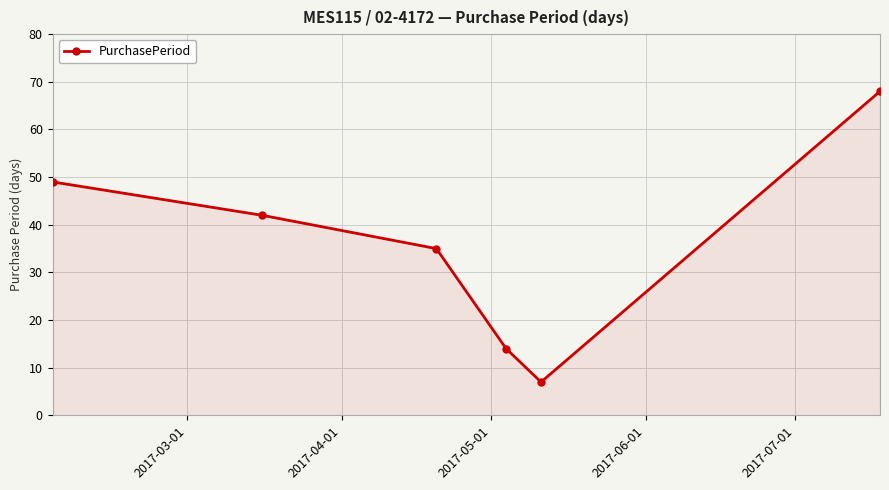

What is the greatest value displayed?

68